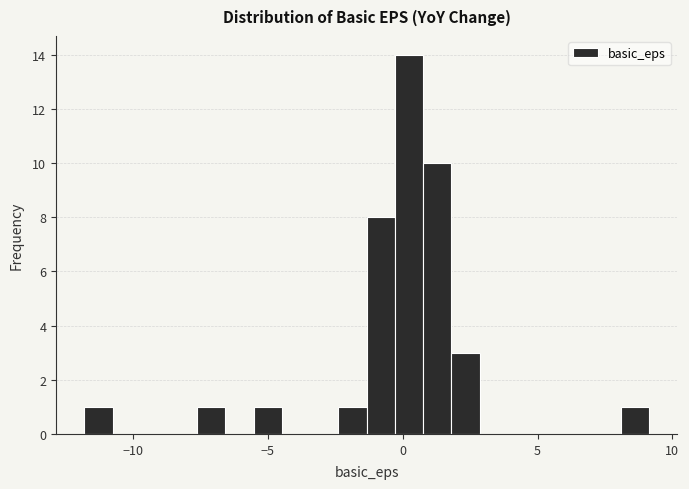

Read against the x-axis, roughly where is the centre of the tallest bar?

0.0